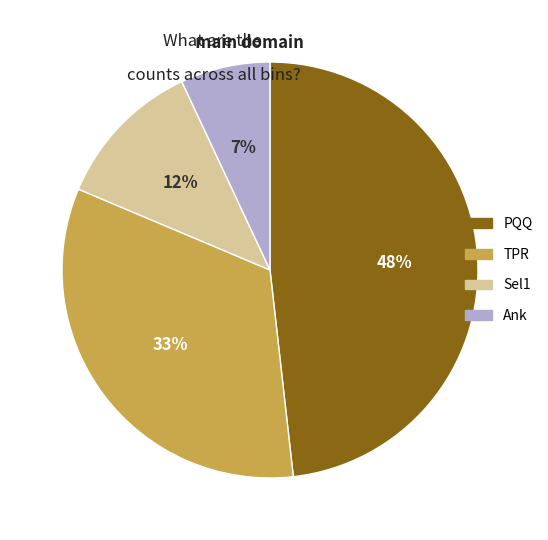

Is it true that Sel1 is 12% of the pie?

True